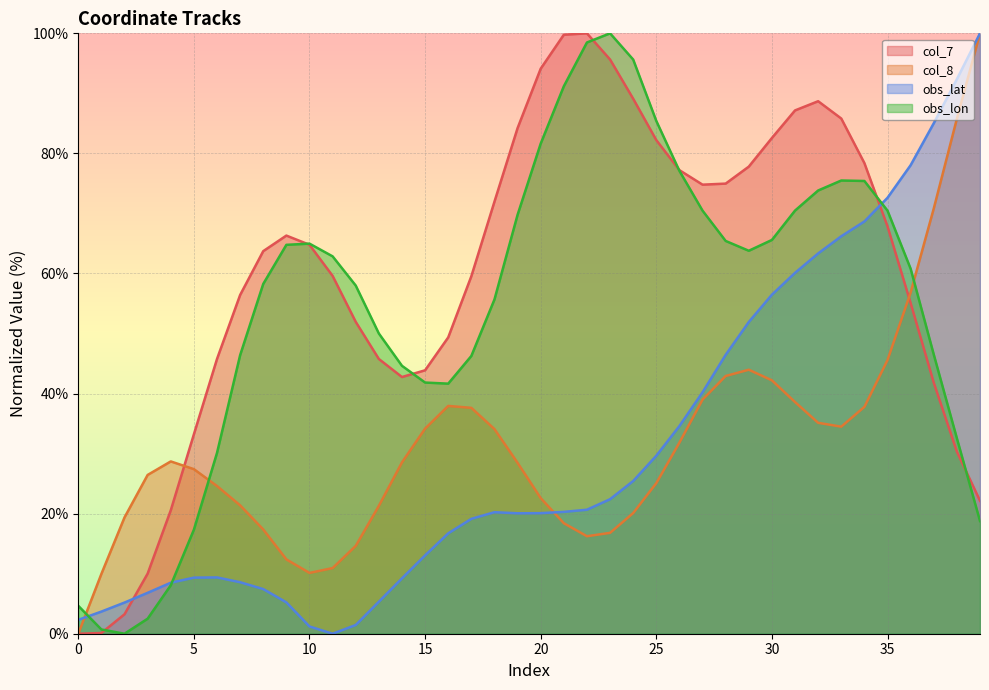

True or false: col_7 has a value of 45.8 at 13.

True